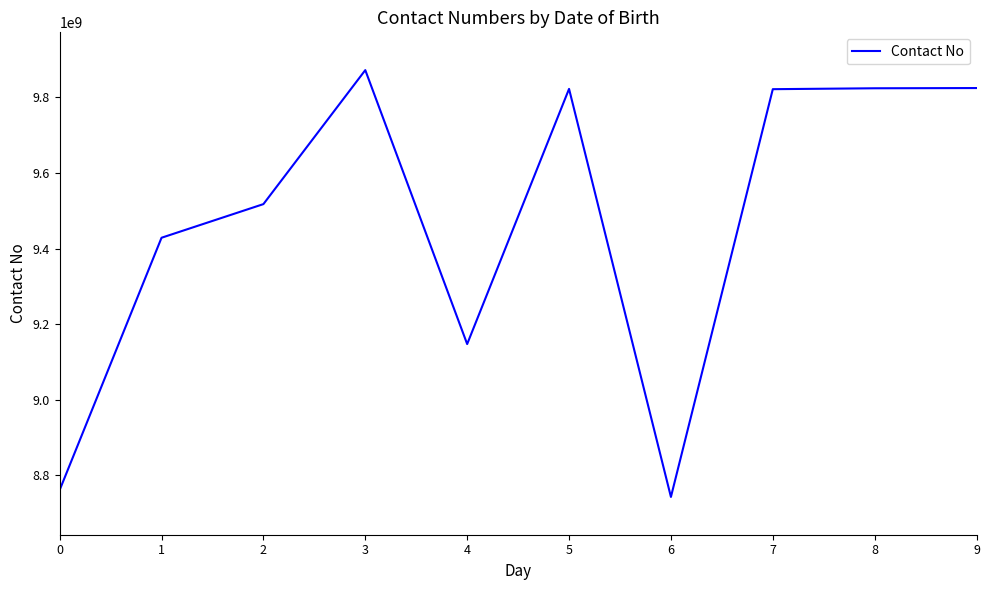

What is the difference between the maximum and minimum values?

1129621660